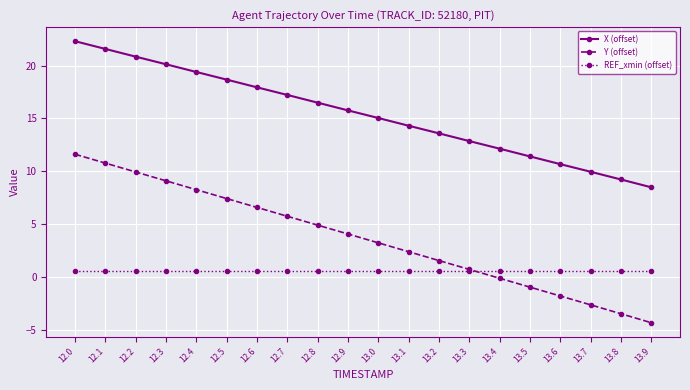

What is the label of the 8th point from the left?

12.7